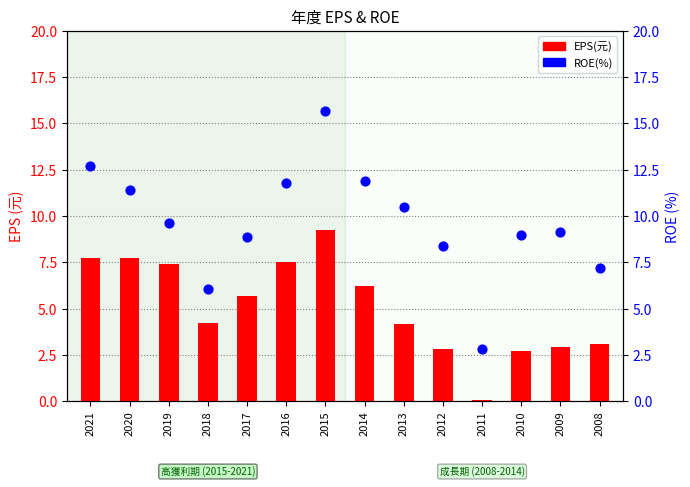

What is the total value across all series at 2014?

18.1